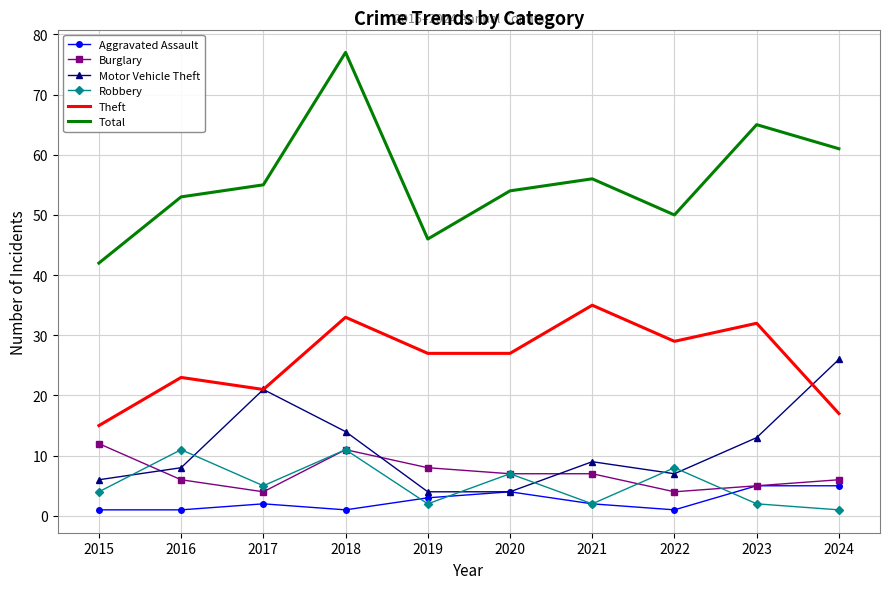

True or false: Theft has more than 2 interior local peaks.

True